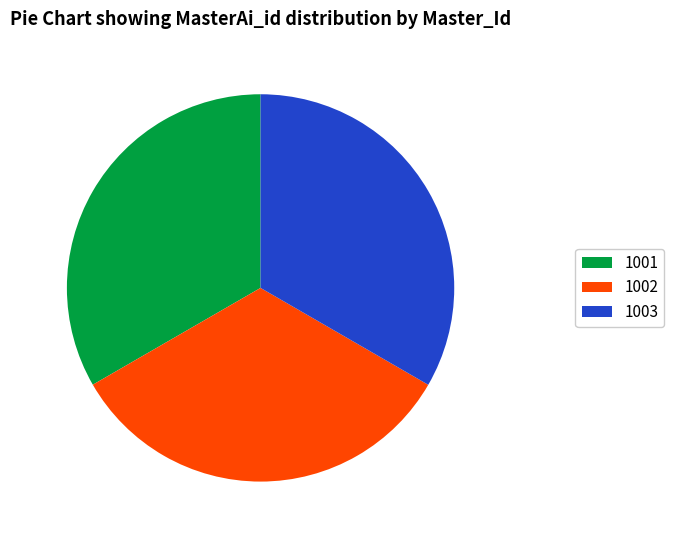

Count the number of slices in the pie.

3